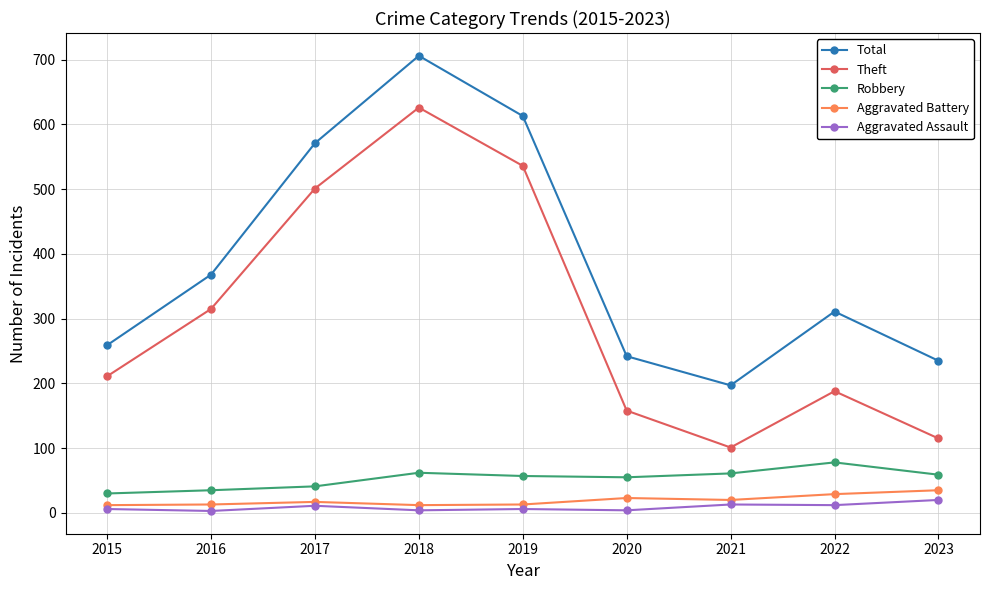

What is the difference between the Total values at 2021 and 2018?

509